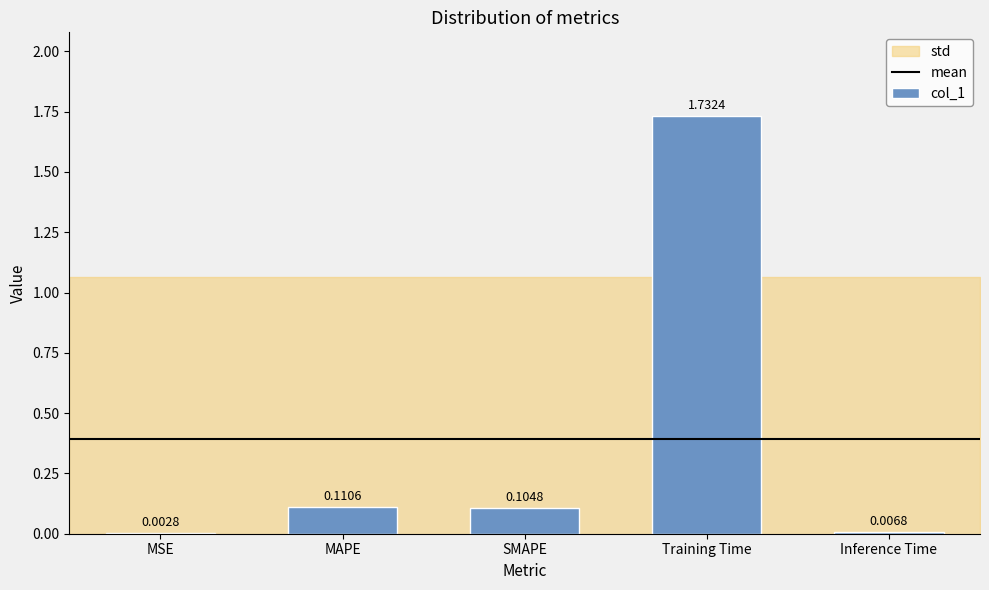

At which category does the chart reach its peak across all series?

Training Time